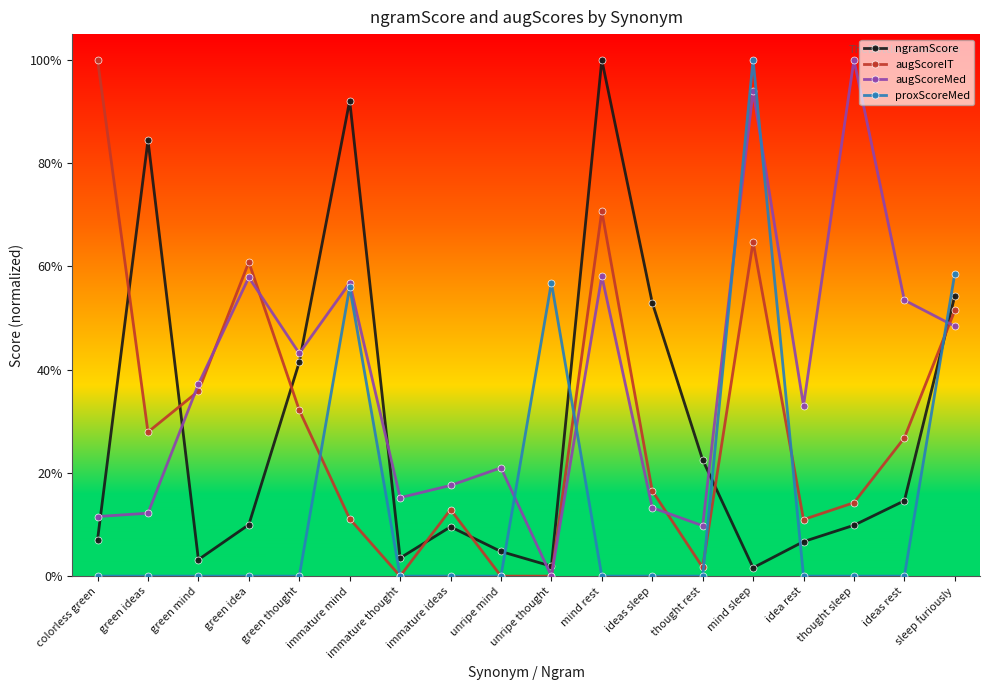

What is the label of the 12th point from the left?

ideas sleep